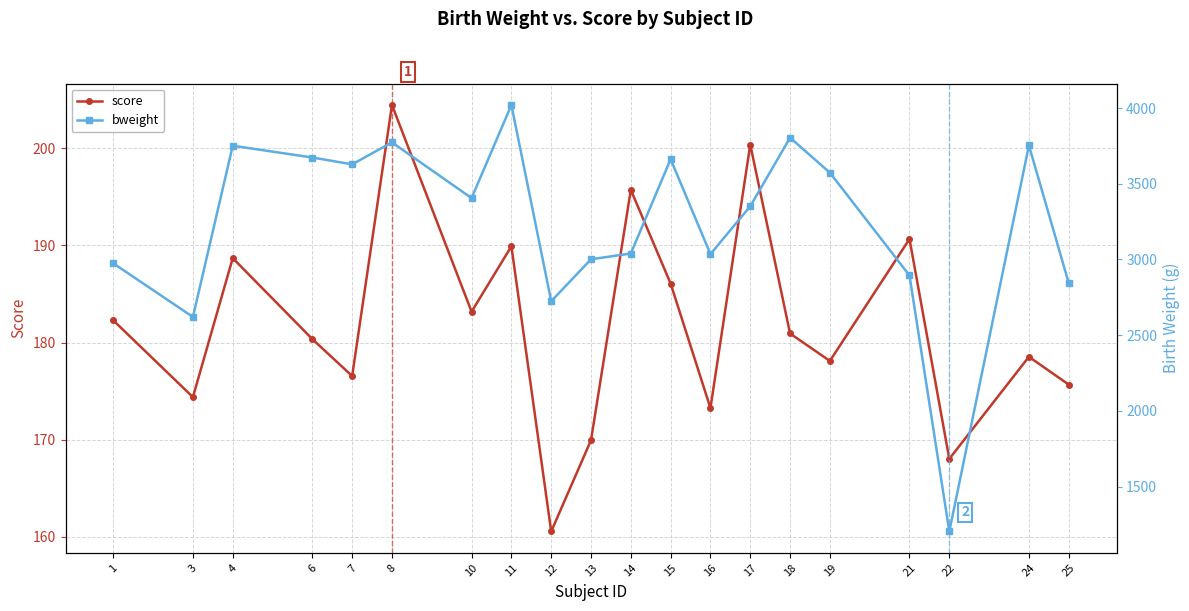

True or false: score and bweight intersect in this chart.

False